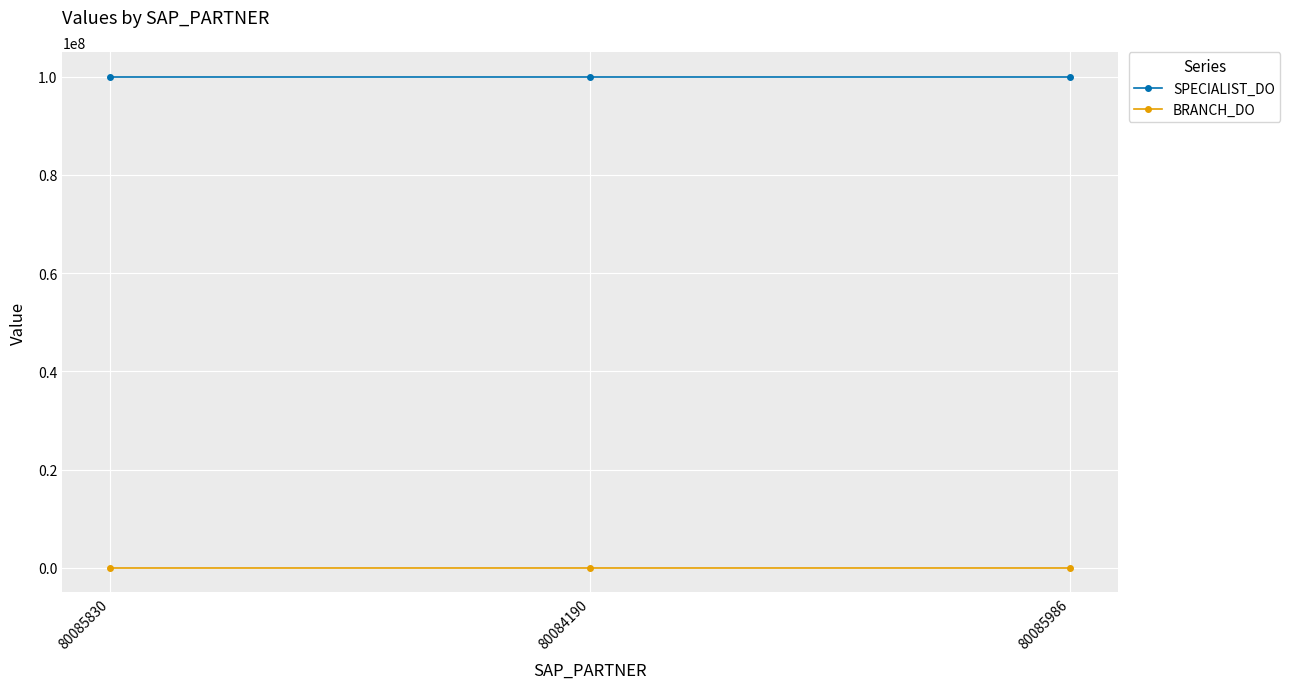

Is this an area chart (filled region under the line)?

No